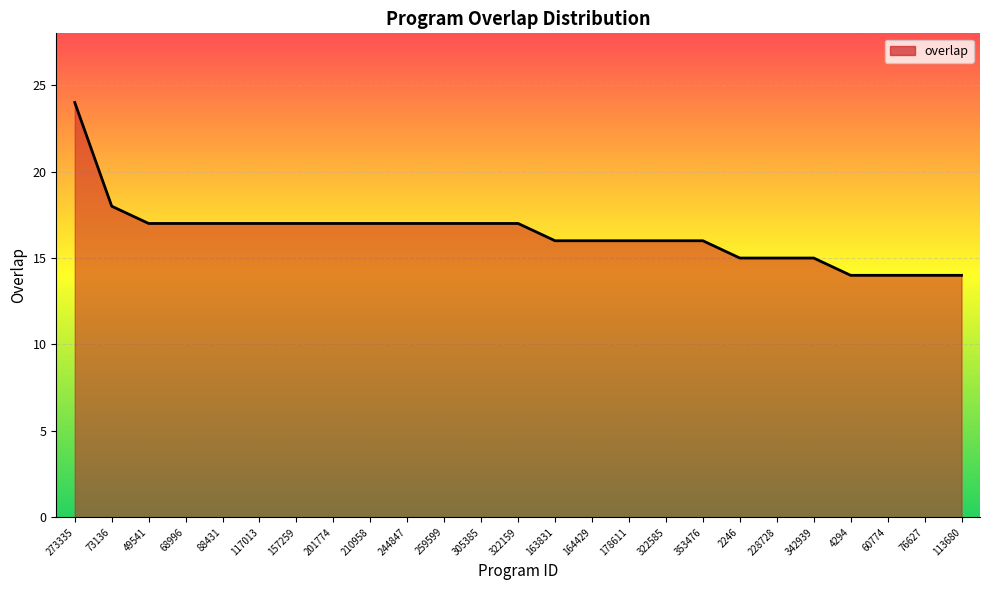

What is the ratio of the value at 342939 to the value at 164429?

0.9